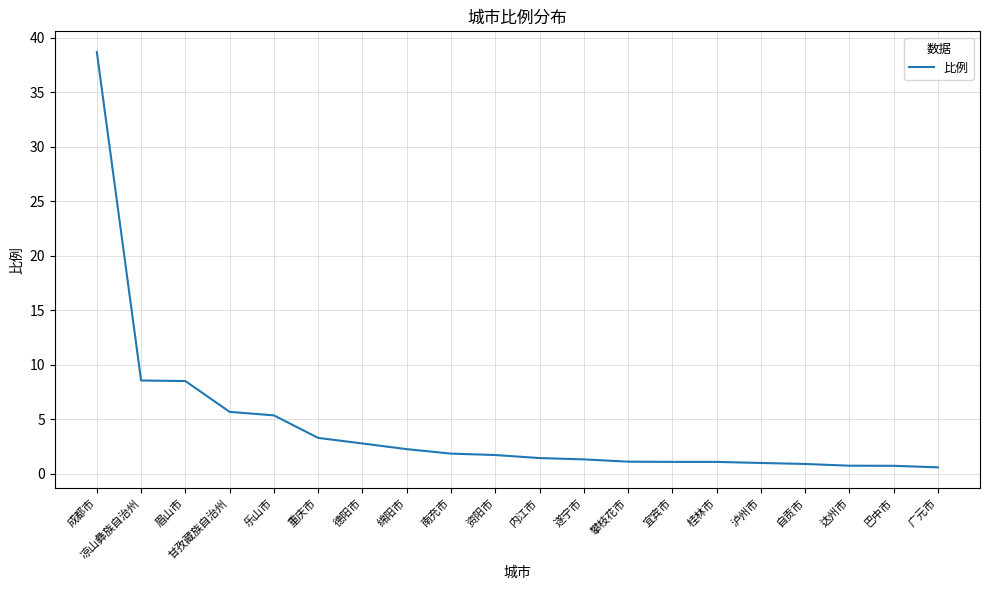

Is it true that the value at 自贡市 is 0.9?

True